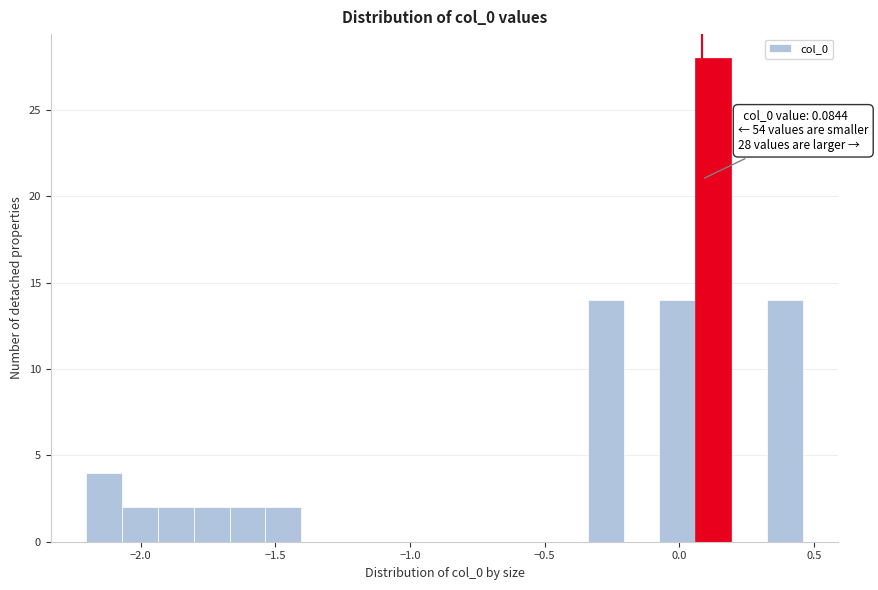

Read against the x-axis, roughly where is the centre of the tallest bar?

0.10